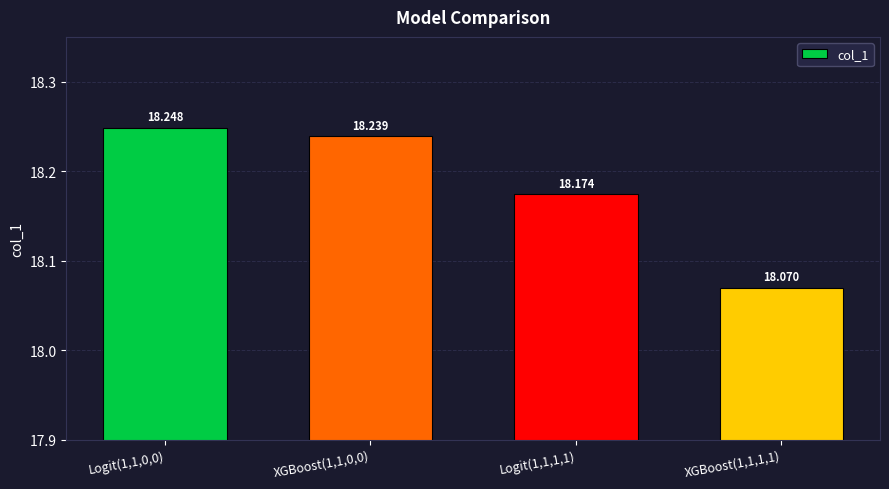

How many data points does each series have?

4